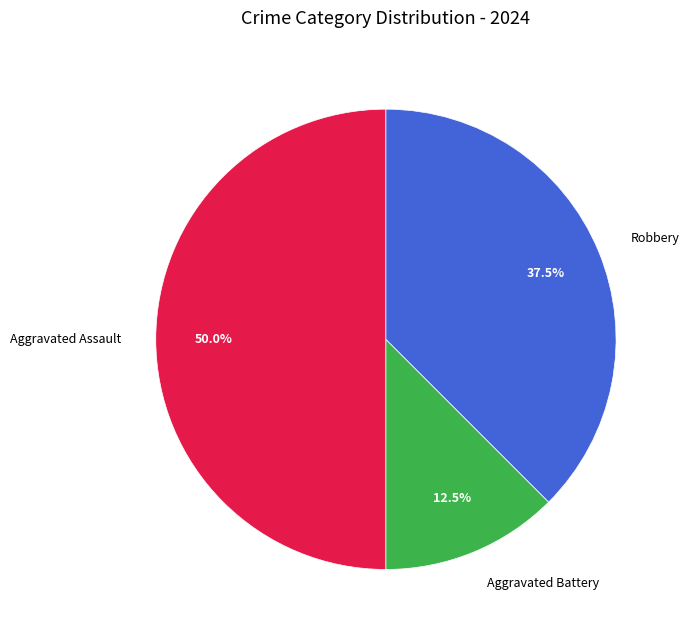

How many segments does this pie chart have?

3